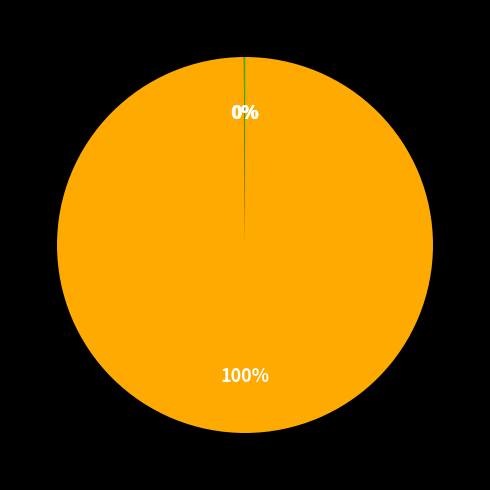

Does any single category account for the majority?

Yes